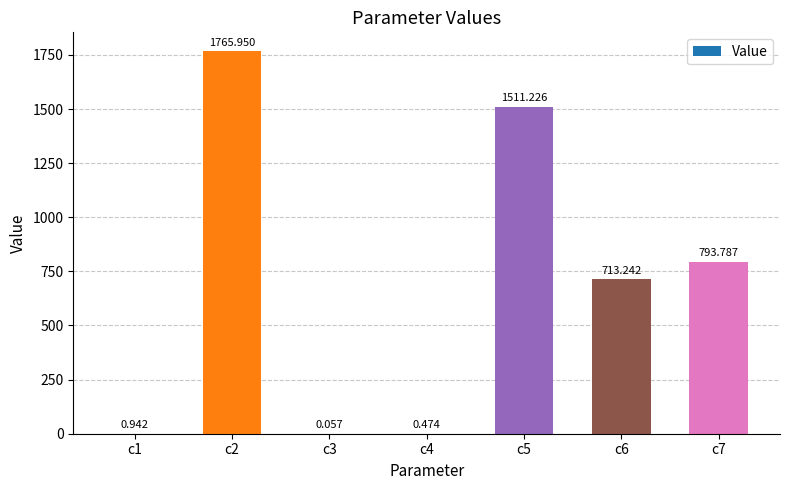

Is it true that the value at c2 is 465.3?

False